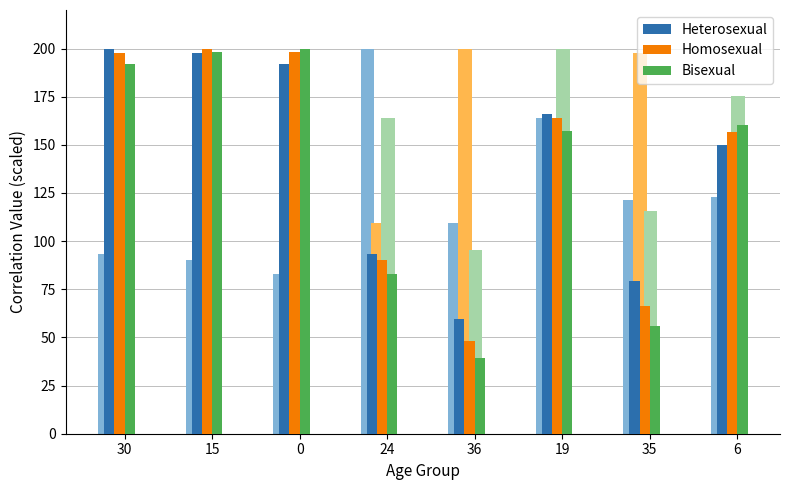

What is the greatest value displayed?

200.0